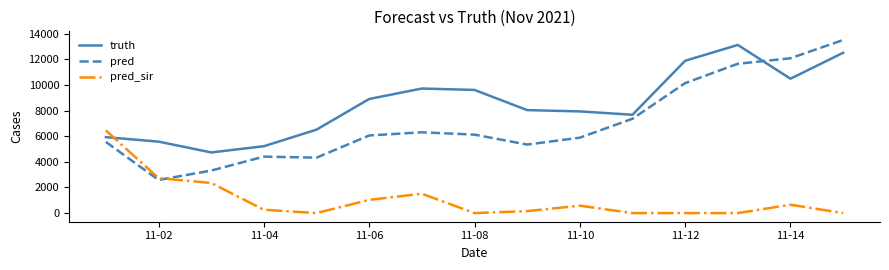

Which series has the largest total across all categories?

truth